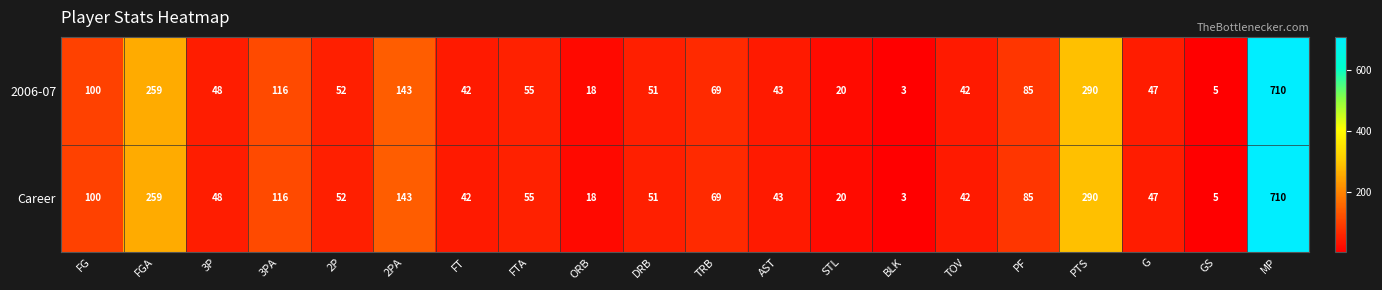

Where does the Career series first go above 52?

FG